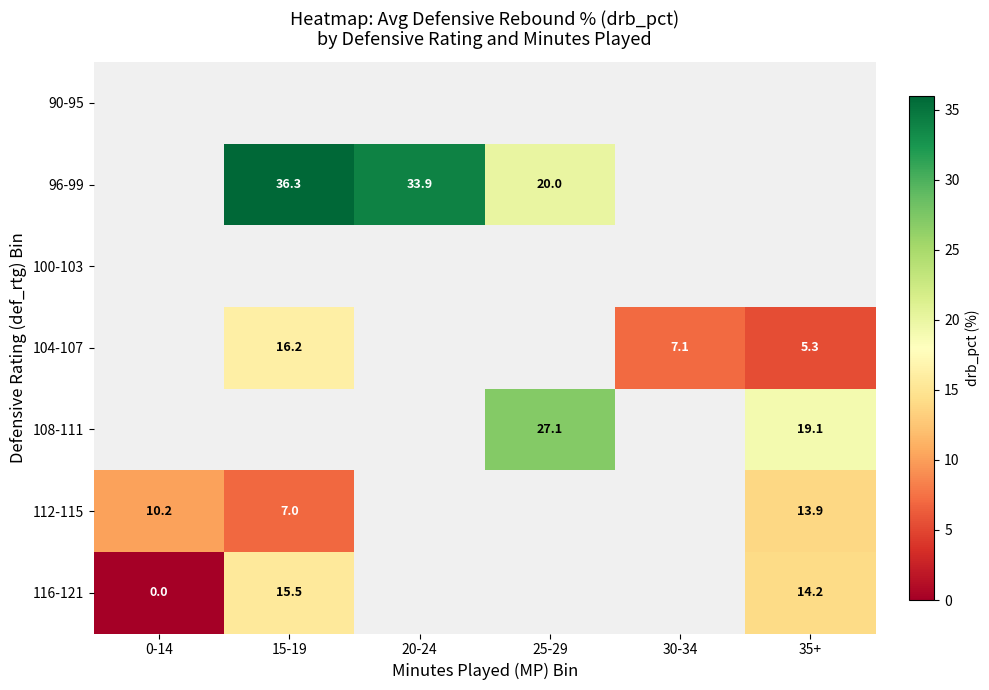

True or false: 108-111 has a value of 27.1 at 25-29.

True